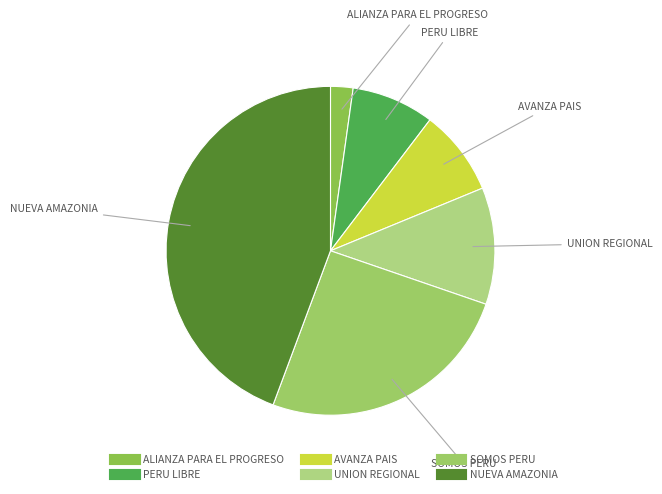

Combined, do ALIANZA PARA EL PROGRESO and NUEVA AMAZONIA account for over 50%?

No